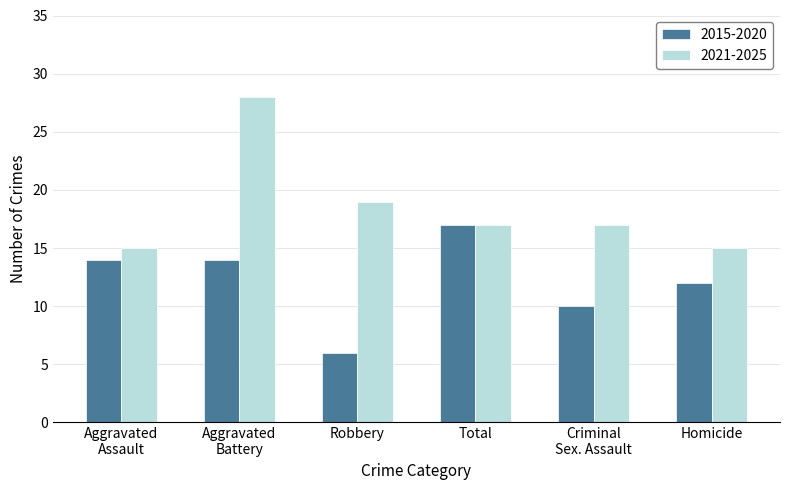

True or false: 2021-2025 has a value of 25 at Homicide.

False